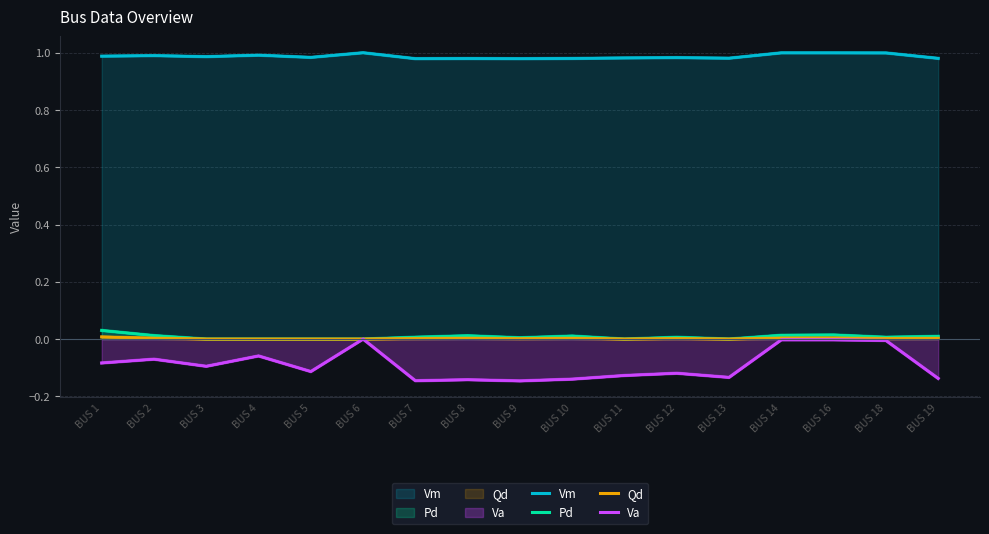

Which series has the widest spread of values?

Va